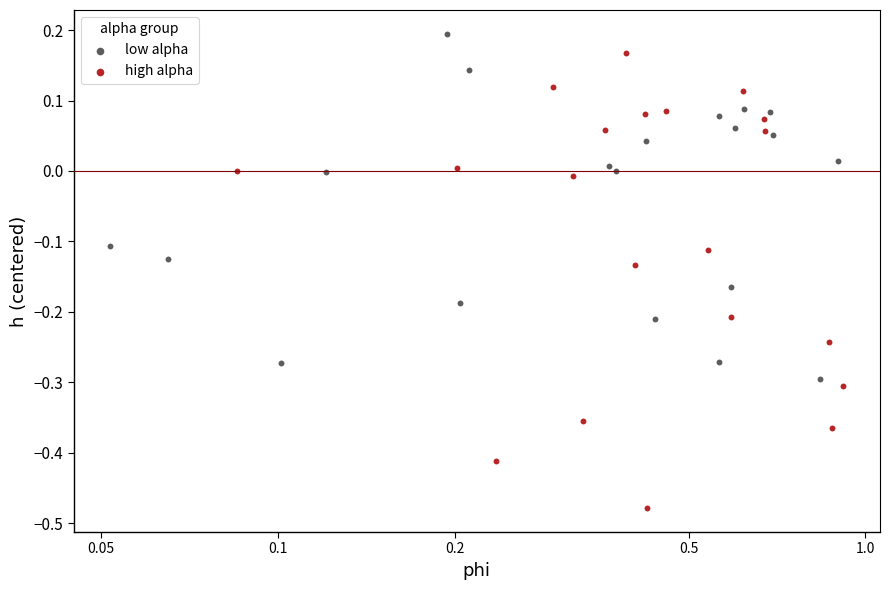

Which series has the widest spread of Y values?

high alpha